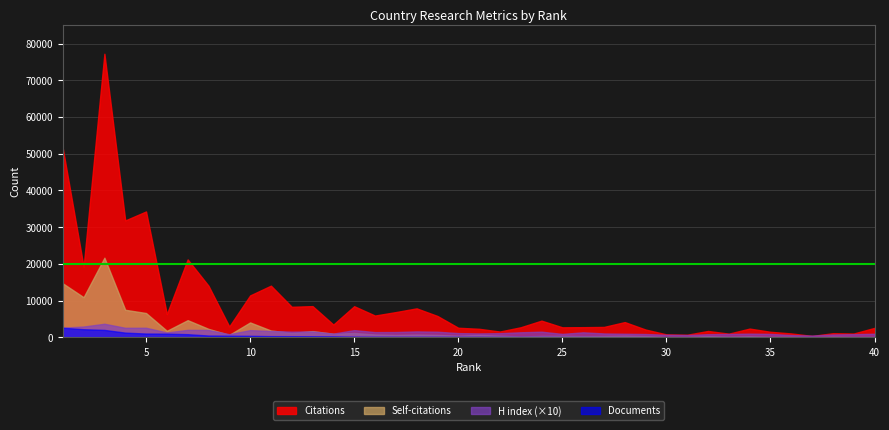

Between 5 and 12, which series saw the biggest shift?

Citations